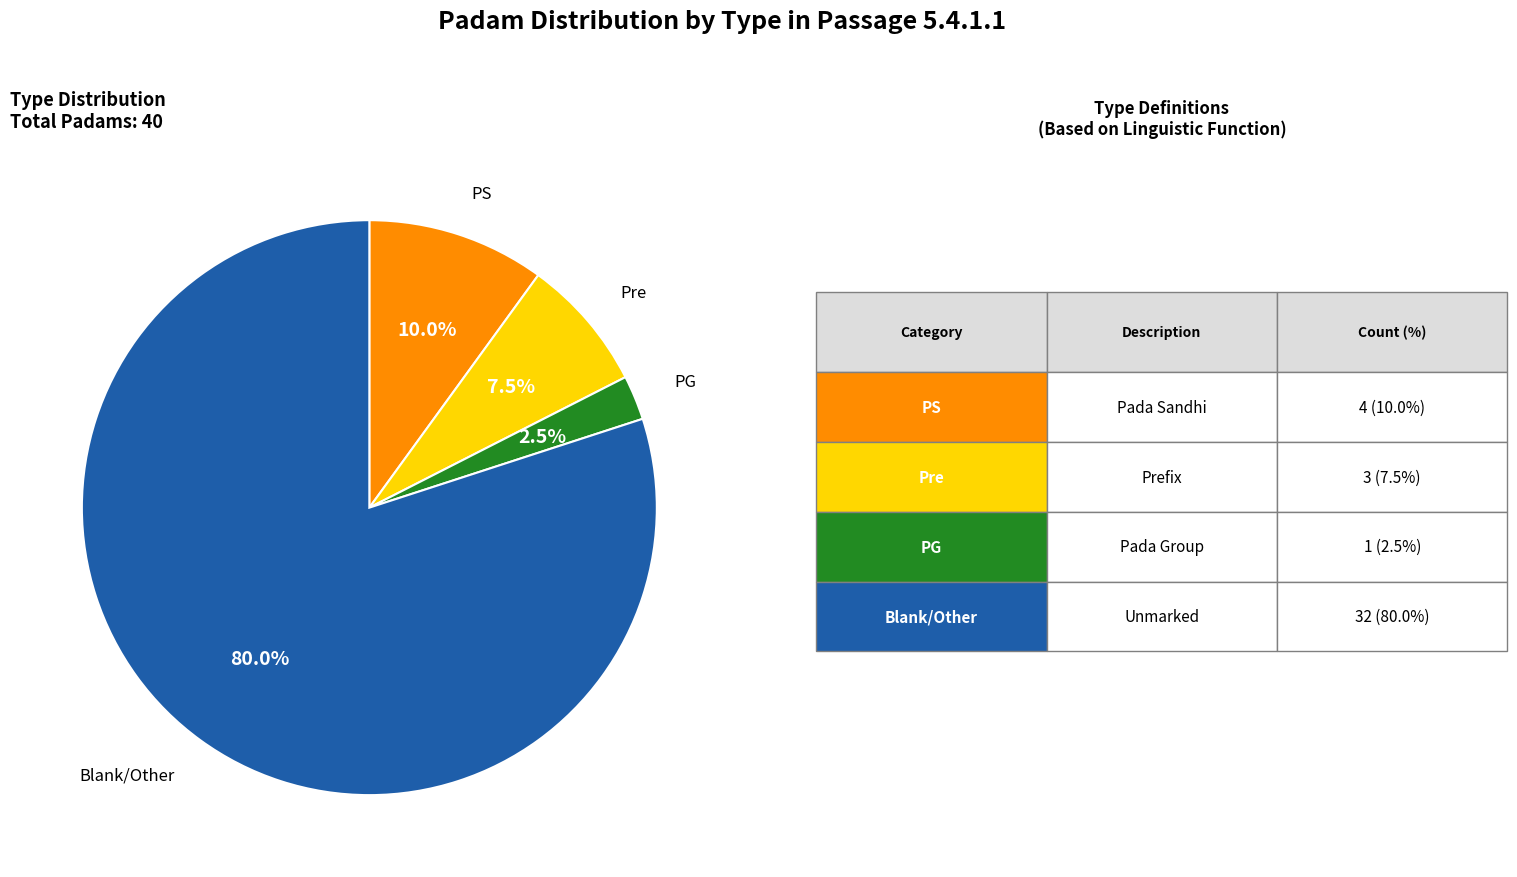

Does any single category account for the majority?

Yes